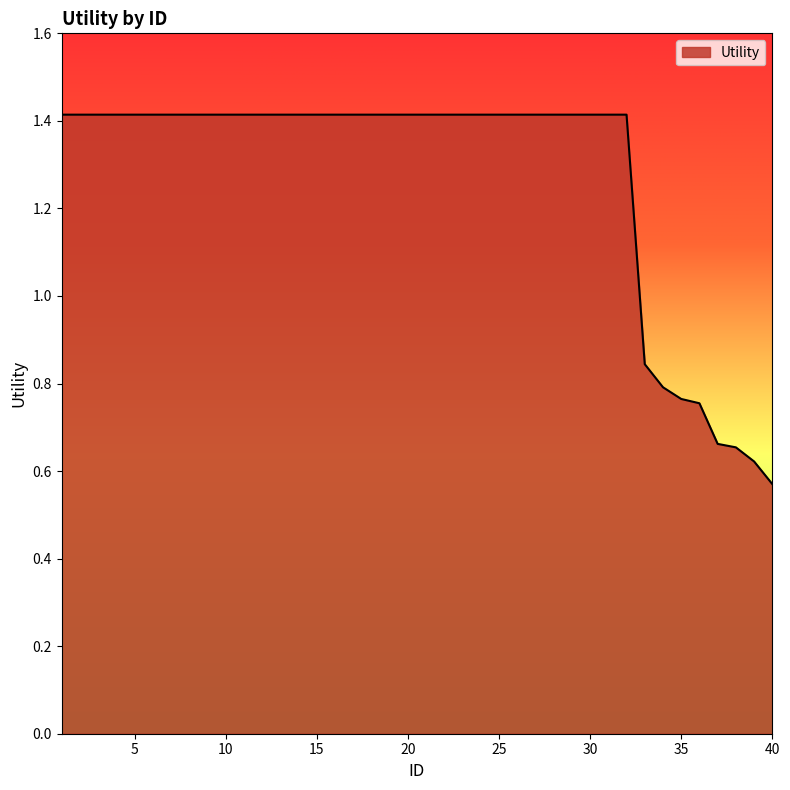

How many distinct data groups are displayed?

1